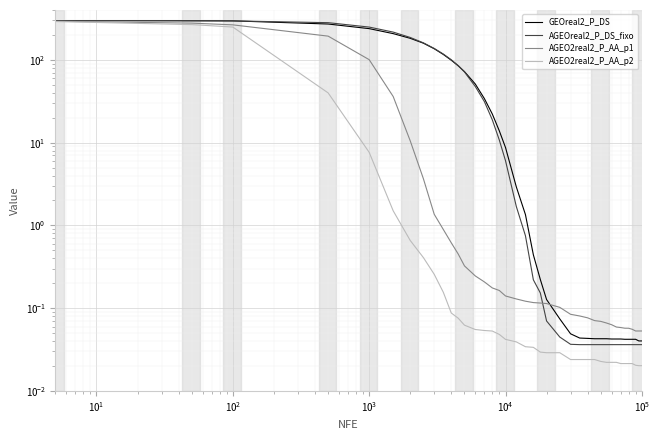

True or false: AGEOreal2_P_DS_fixo and AGEO2real2_P_AA_p2 cross at least once.

False